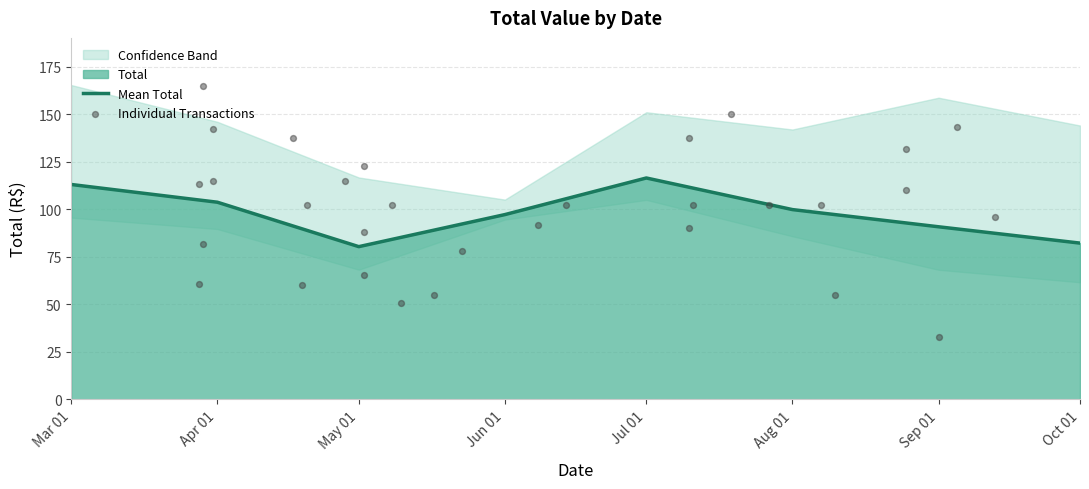

What is the change in value from 2023-08-07 to 2023-03-31?

+12.5